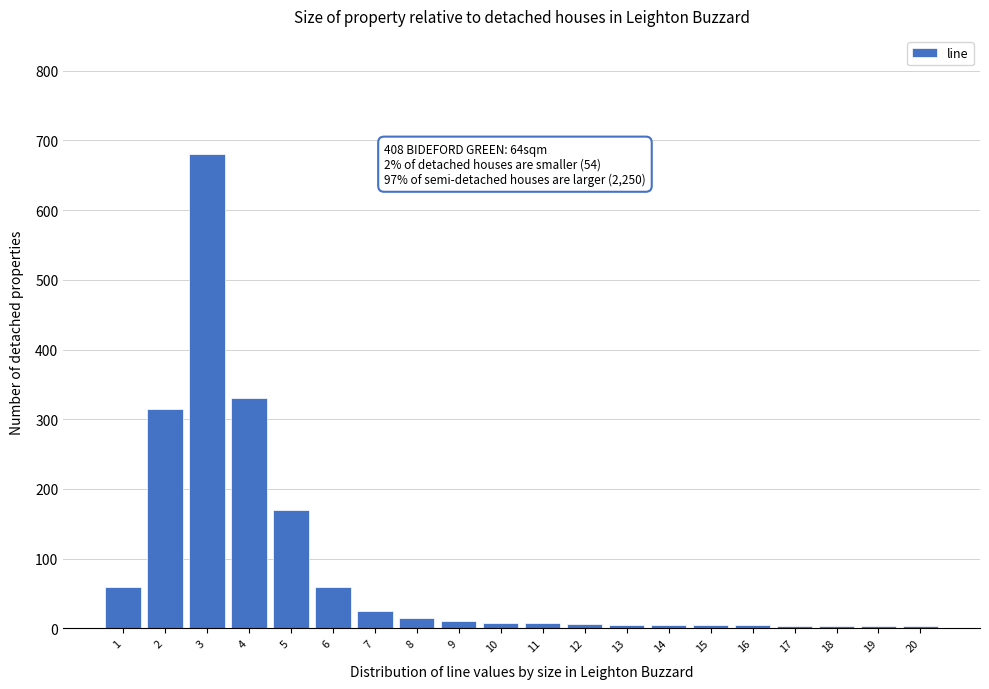

Which range on the x-axis has the tallest bar?

2.5 to 3.5